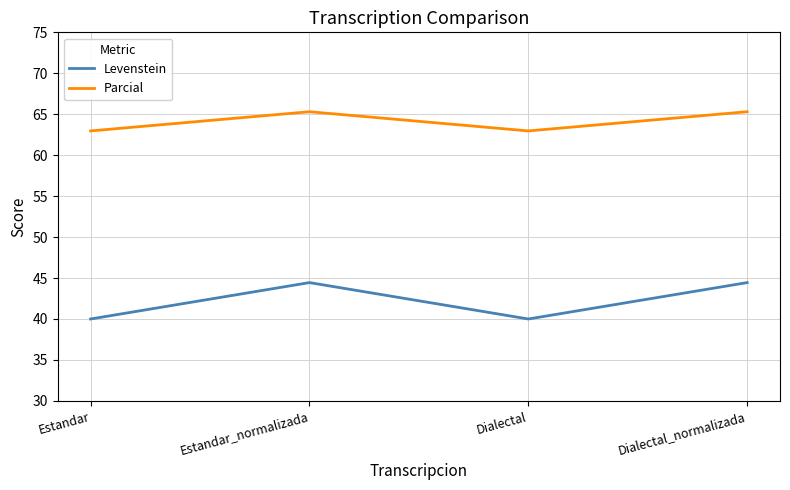

How many series are shown in this chart?

2